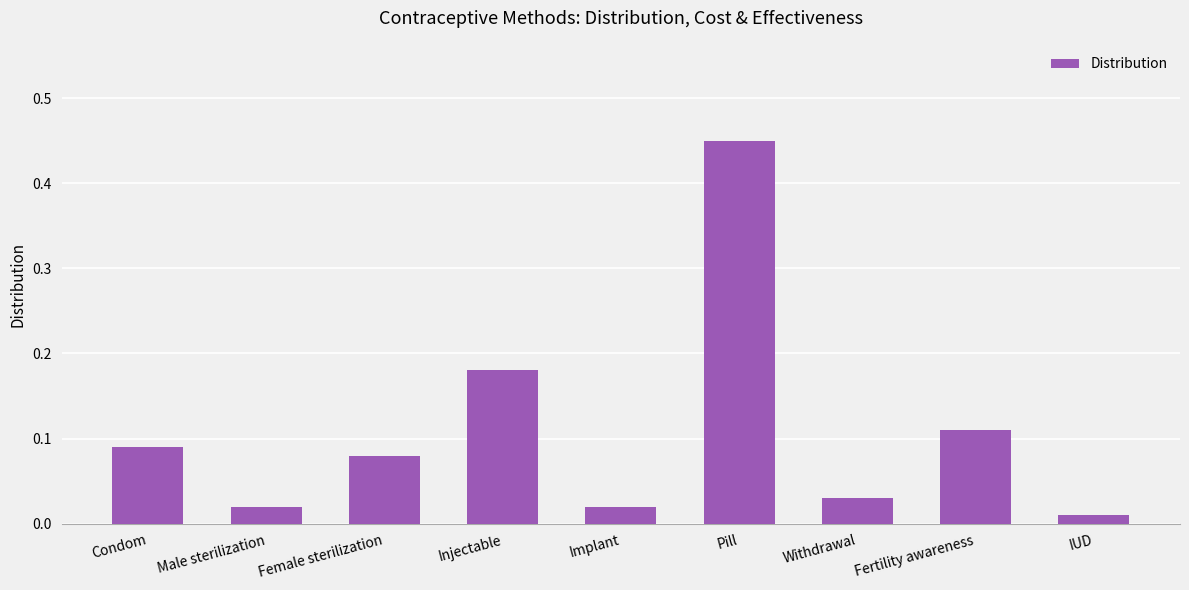

The value at Pill is 0.7. True or false?

False